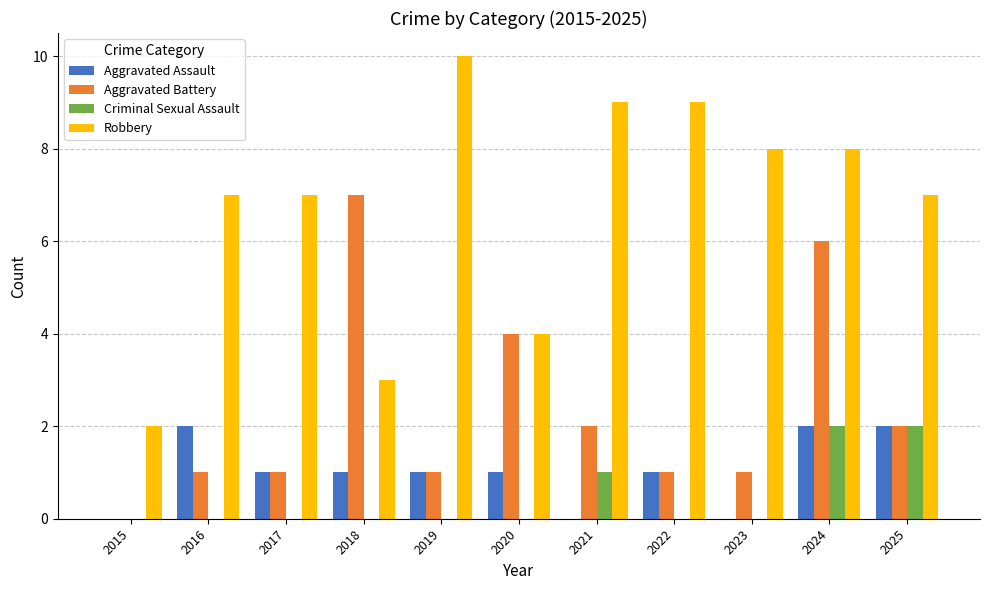

Which series changed the most between 2016 and 2017?

Aggravated Assault